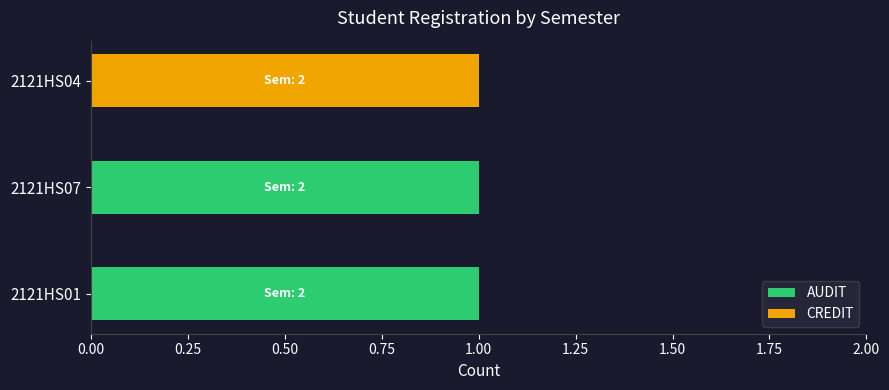

Is it true that AUDIT equals 0 at 2121HS04?

True